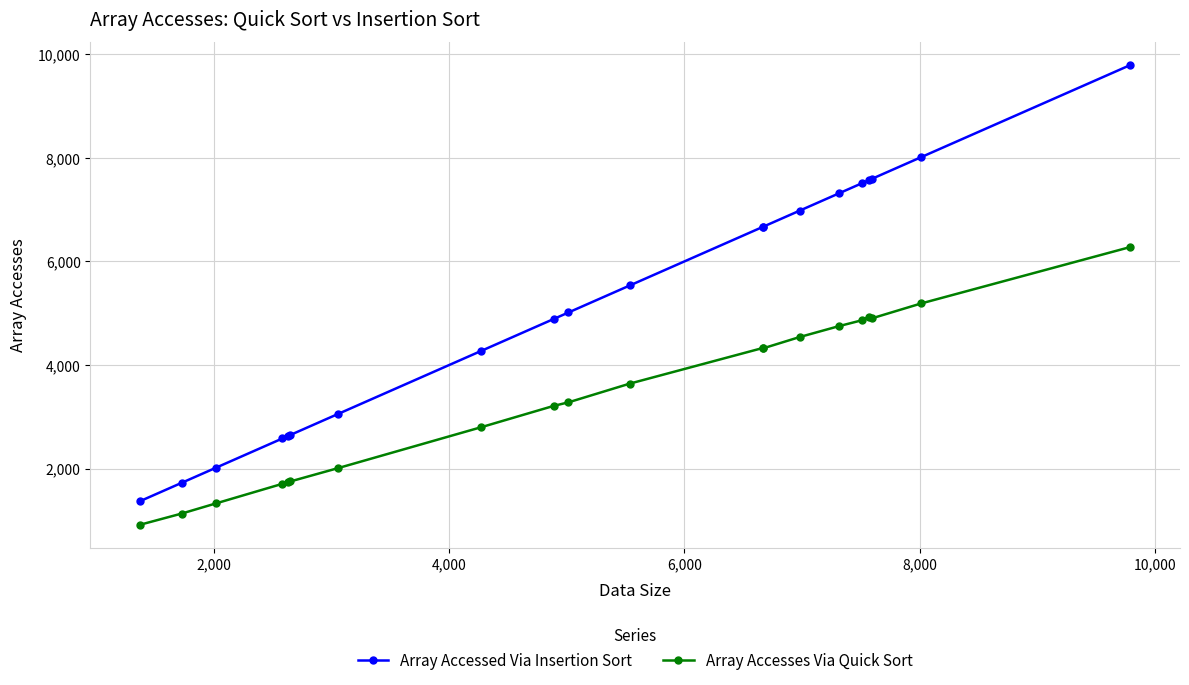

At how many categories does at least one series exceed 2422?

17